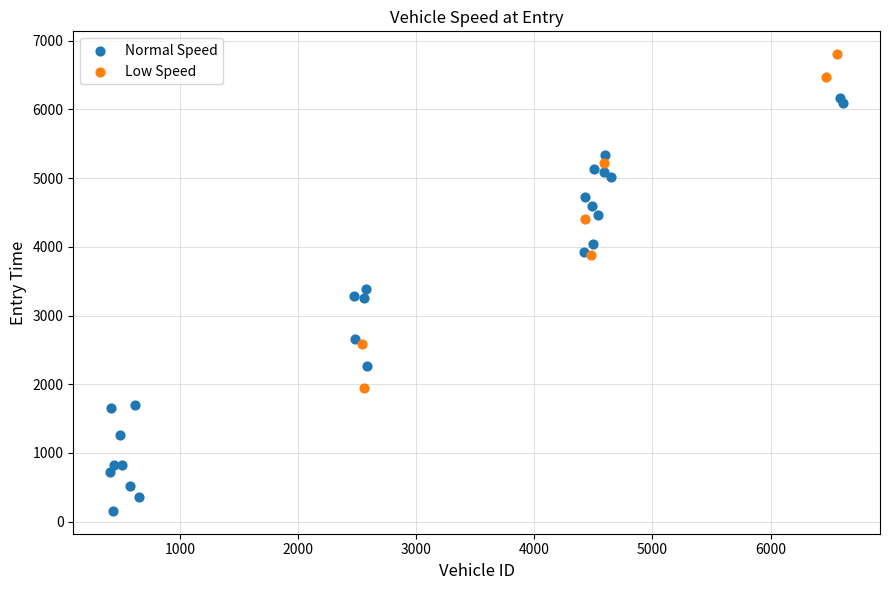

Which series reaches the minimum Y coordinate?

Normal Speed